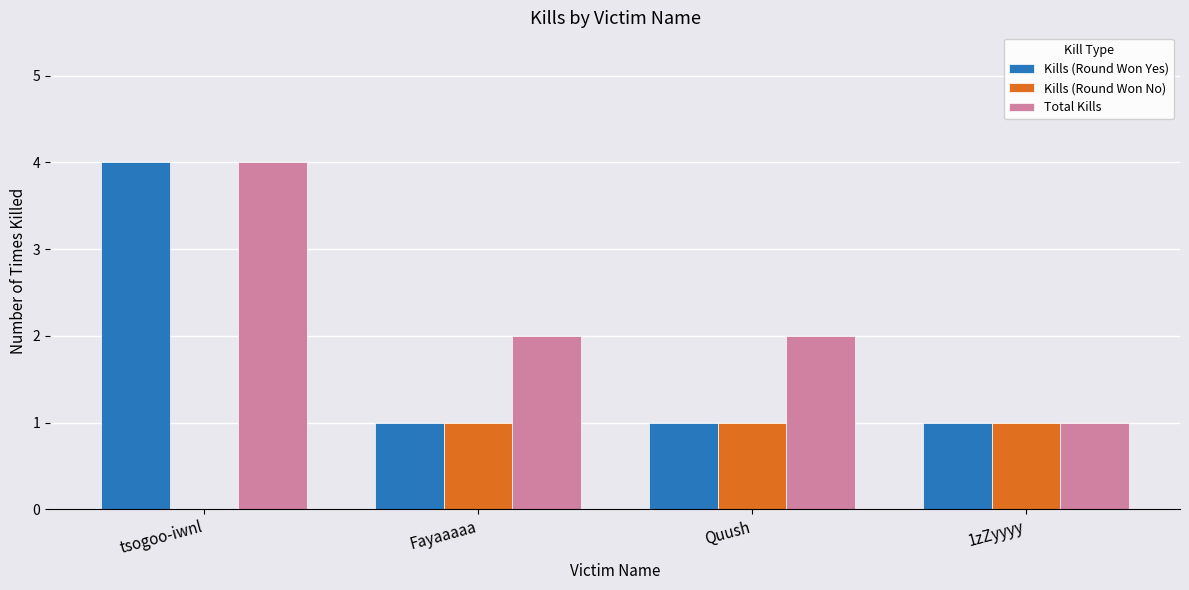

The value of Total Kills at Fayaaaaa is 2. True or false?

True